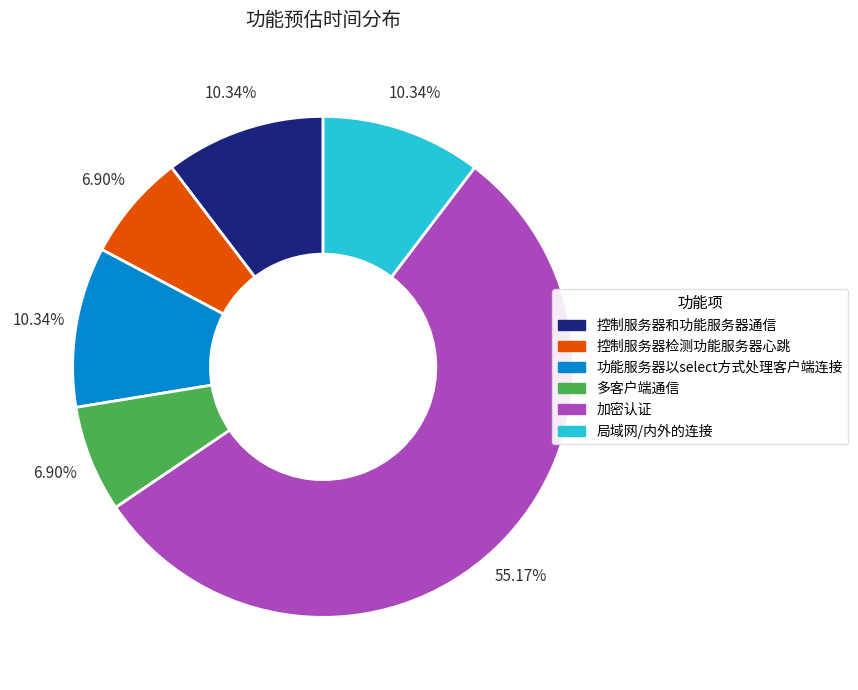

What is the ratio of the value at 加密认证 to the value at 局域网/内外的连接?

5.3